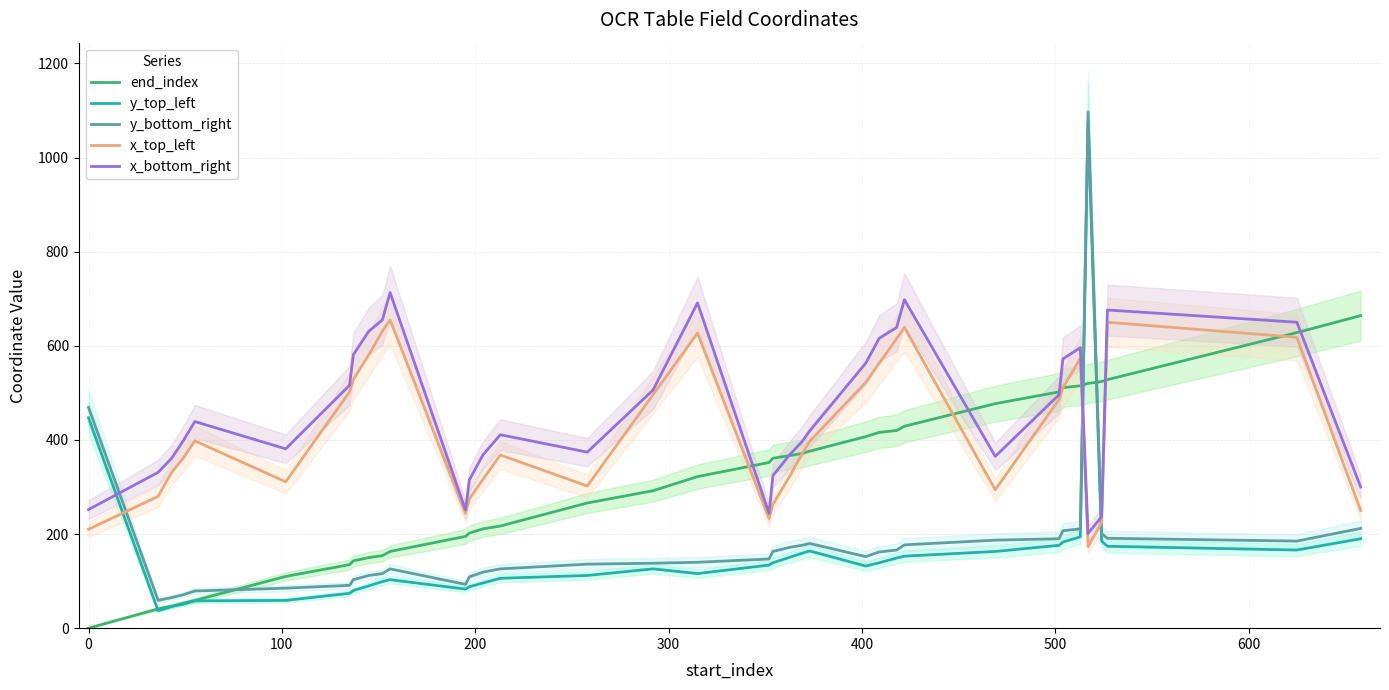

After their last crossing, which series has the higher values: y_top_left or x_top_left?

x_top_left